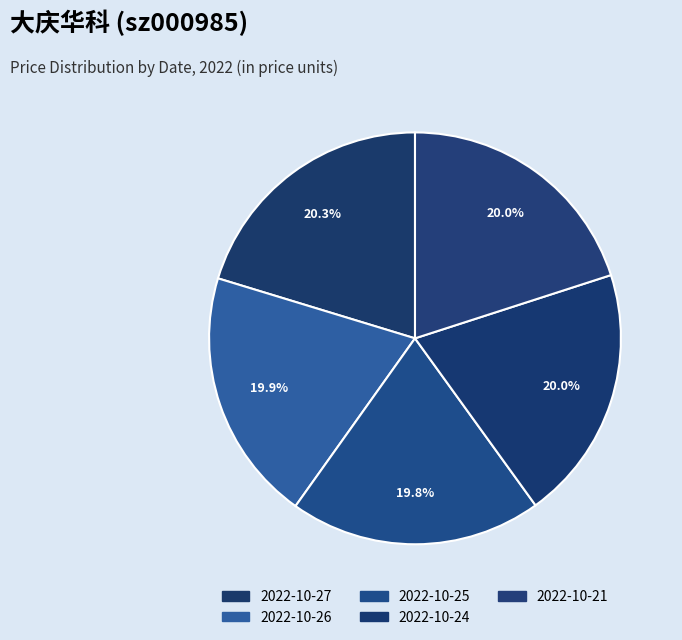

Rank the categories by value from highest to lowest.

2022-10-27, 2022-10-21, 2022-10-24, 2022-10-26, 2022-10-25